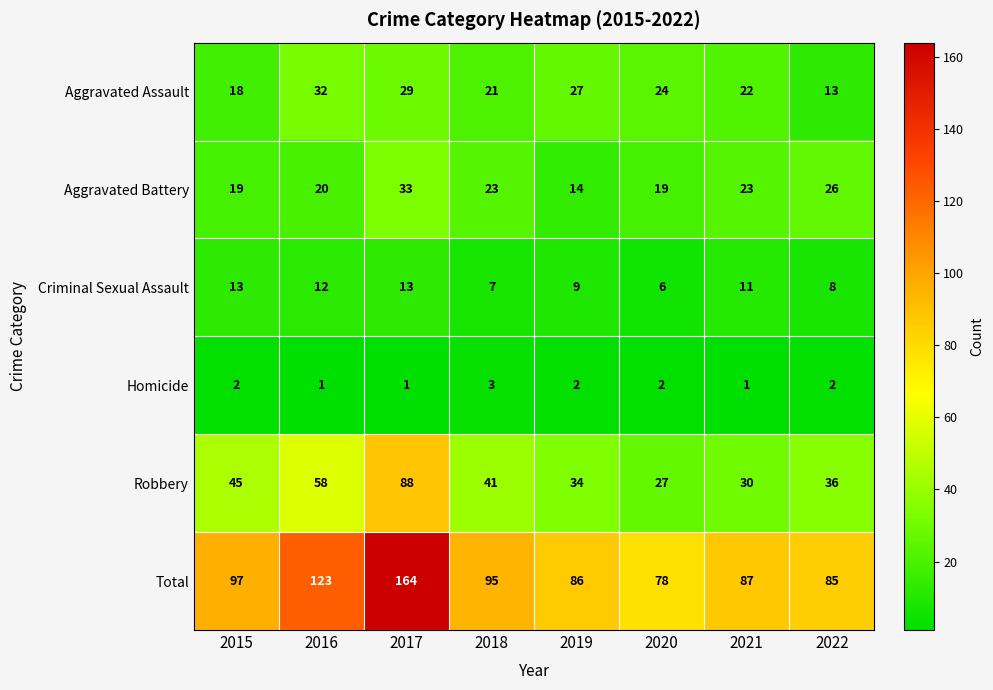

At how many categories does at least one series exceed 109?

2